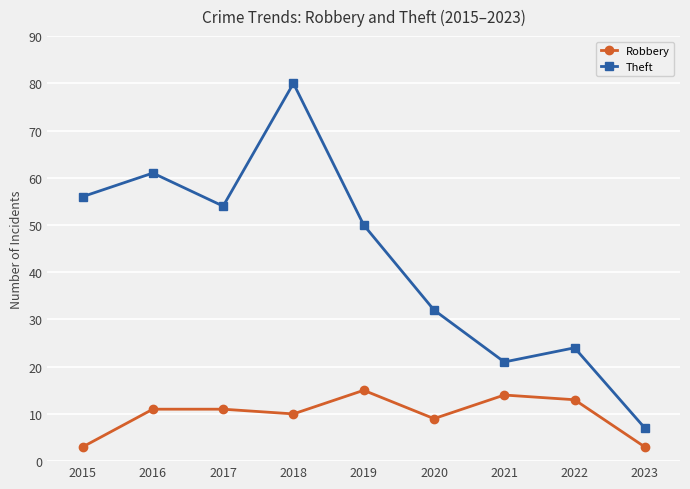

Rank the series by their maximum value, from lowest to highest.

Robbery, Theft